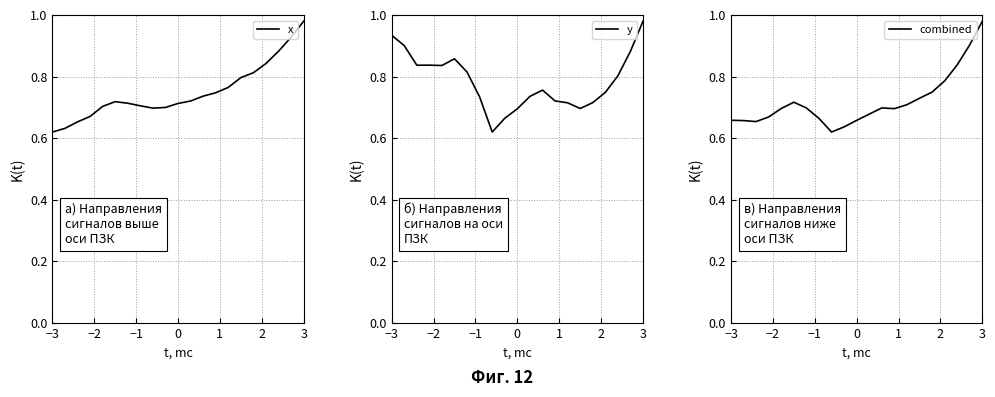

What is the label of the 1st point from the left?

−3